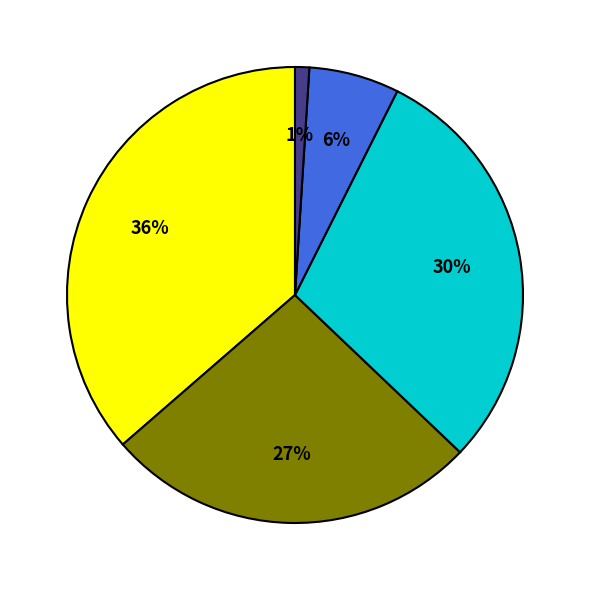

To the nearest percent, what is the average slice percentage?

20%